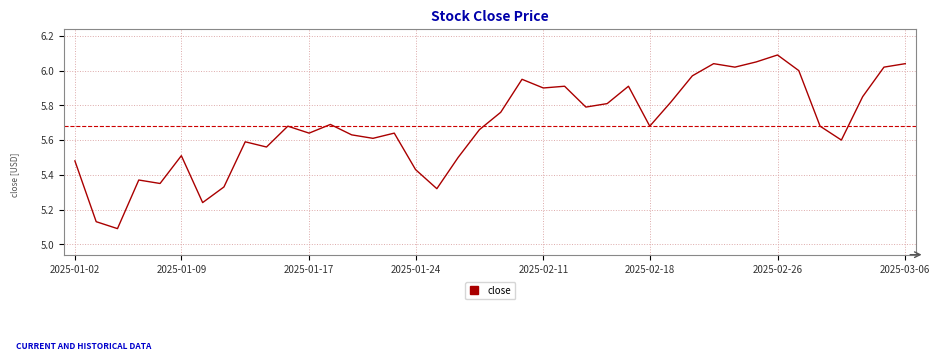

What is the greatest value displayed?

6.1